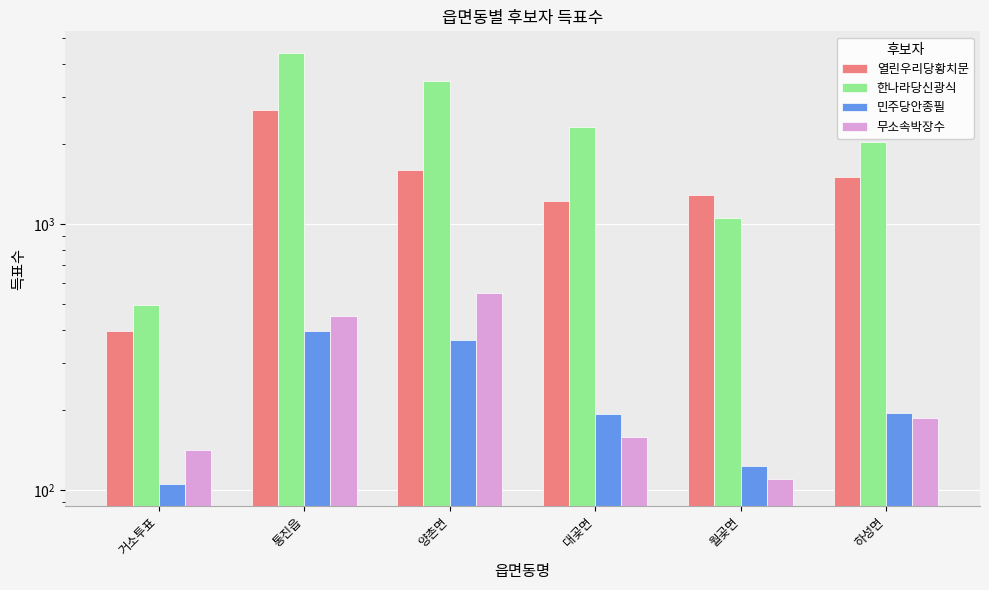

At which category is the sum across all series the highest?

통진읍